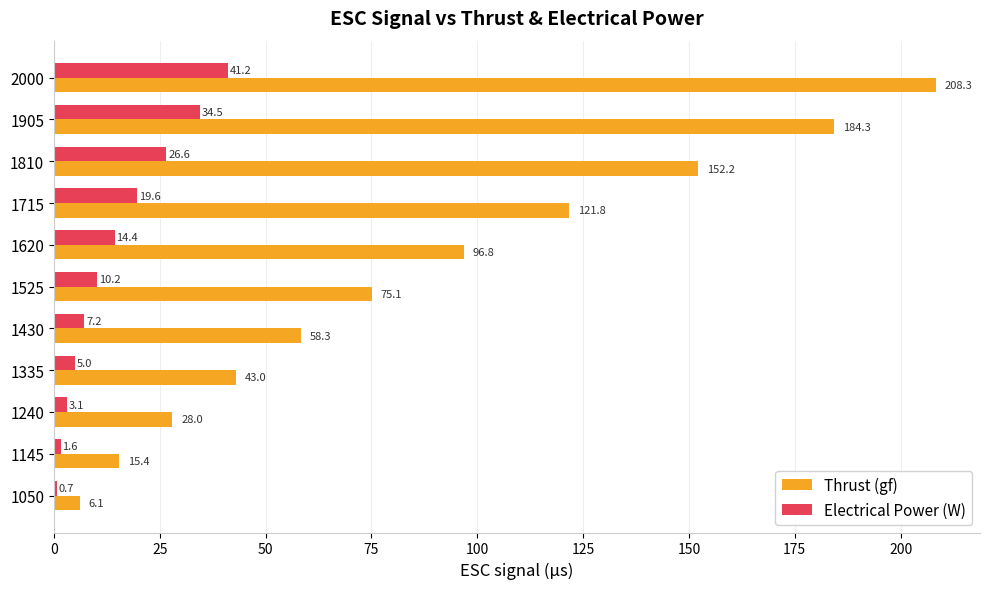

How many distinct data groups are displayed?

2